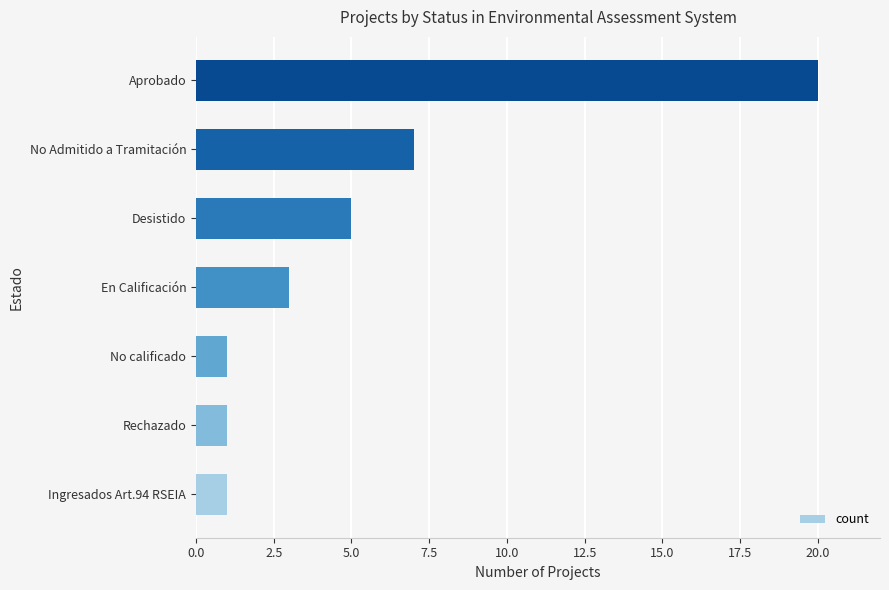

What is the average value?

5